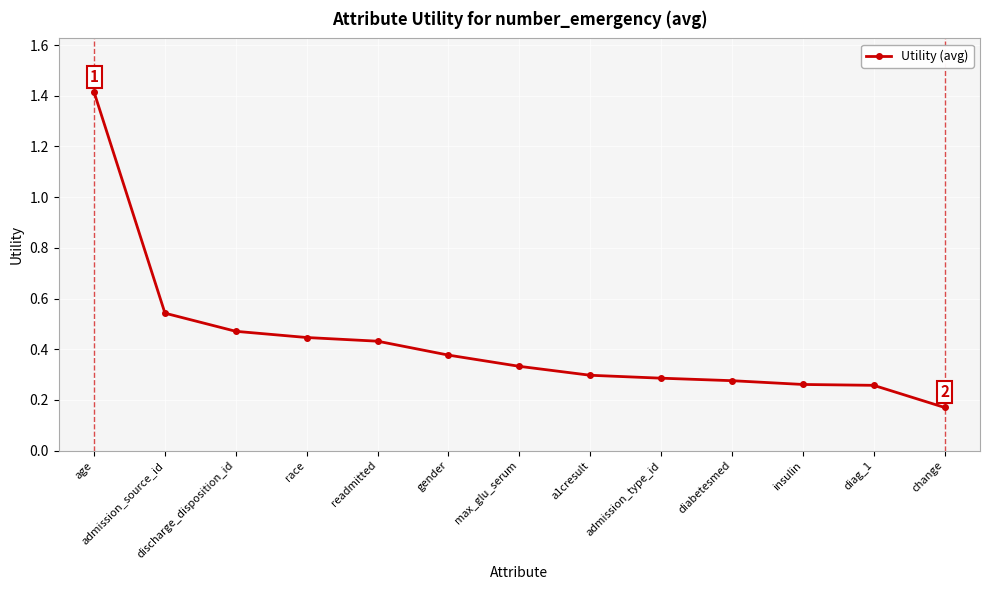

True or false: the data shows 0.4 at insulin.

False